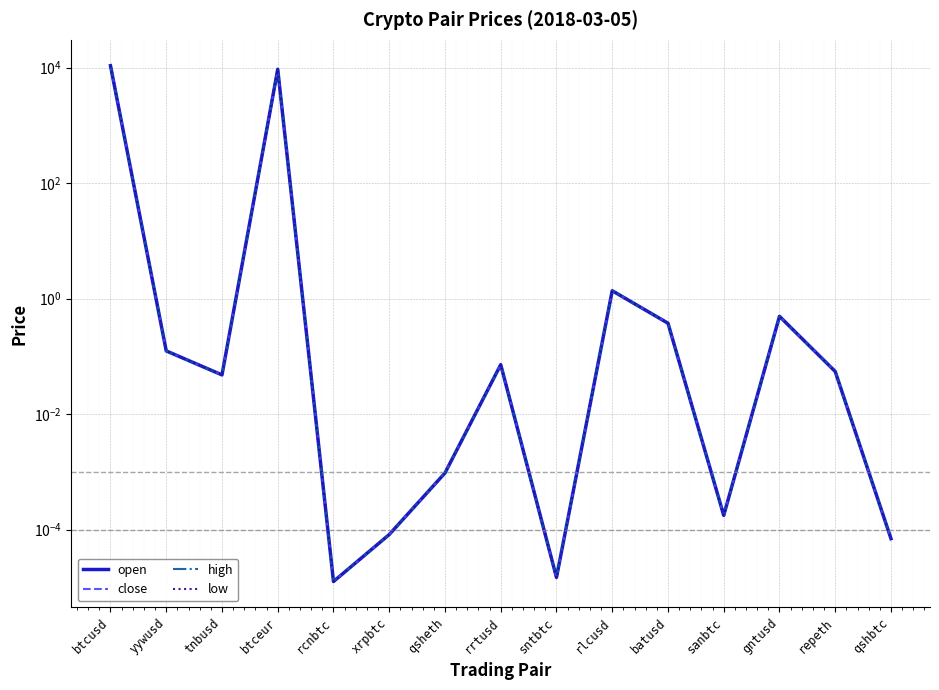

Reading left to right, what are all the values shown in this chart?

open: btcusd=10760.0	yywusd=0.1	tnbusd=0.0	btceur=9318.4	rcnbtc=0.0	xrpbtc=0.0	qsheth=0.0	rrtusd=0.1	sntbtc=0.0	rlcusd=1.4	batusd=0.4	sanbtc=0.0	gntusd=0.5	repeth=0.1	qshbtc=0.0
close: btcusd=10780.0	yywusd=0.1	tnbusd=0.0	btceur=9242.0	rcnbtc=0.0	xrpbtc=0.0	qsheth=0.0	rrtusd=0.1	sntbtc=0.0	rlcusd=1.4	batusd=0.4	sanbtc=0.0	gntusd=0.5	repeth=0.1	qshbtc=0.0
high: btcusd=10780.0	yywusd=0.1	tnbusd=0.0	btceur=9318.4	rcnbtc=0.0	xrpbtc=0.0	qsheth=0.0	rrtusd=0.1	sntbtc=0.0	rlcusd=1.4	batusd=0.4	sanbtc=0.0	gntusd=0.5	repeth=0.1	qshbtc=0.0
low: btcusd=10760.0	yywusd=0.1	tnbusd=0.0	btceur=9205.4	rcnbtc=0.0	xrpbtc=0.0	qsheth=0.0	rrtusd=0.1	sntbtc=0.0	rlcusd=1.4	batusd=0.4	sanbtc=0.0	gntusd=0.5	repeth=0.1	qshbtc=0.0